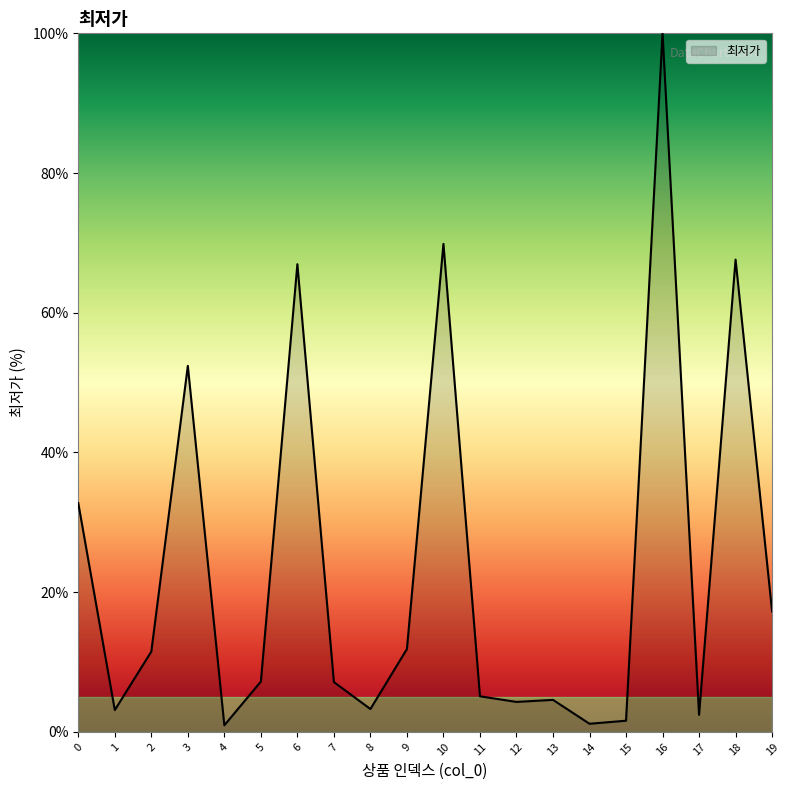

Where is the data nearest to the value 50?

3